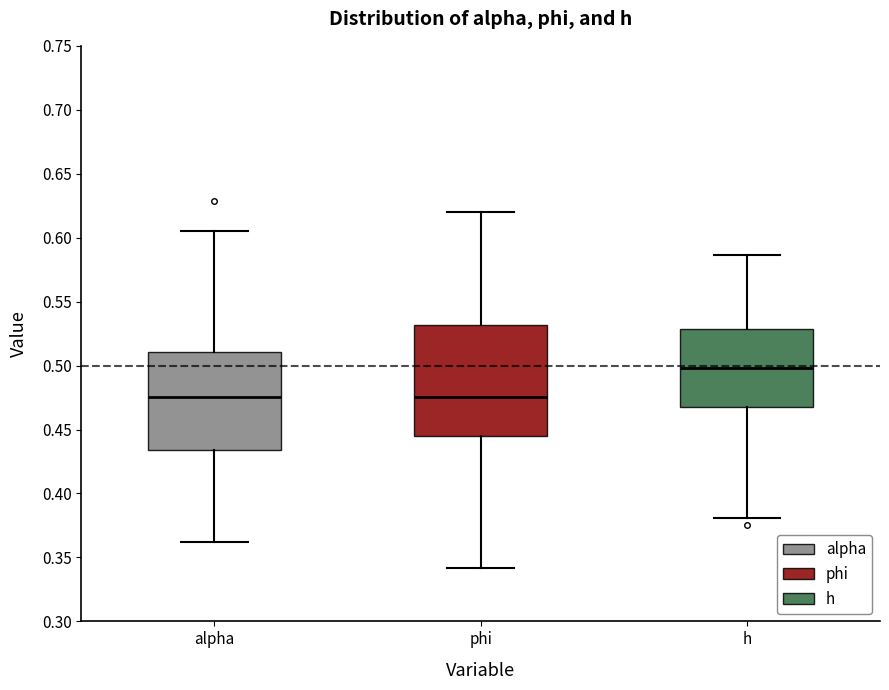

Which box has the highest median line?

h